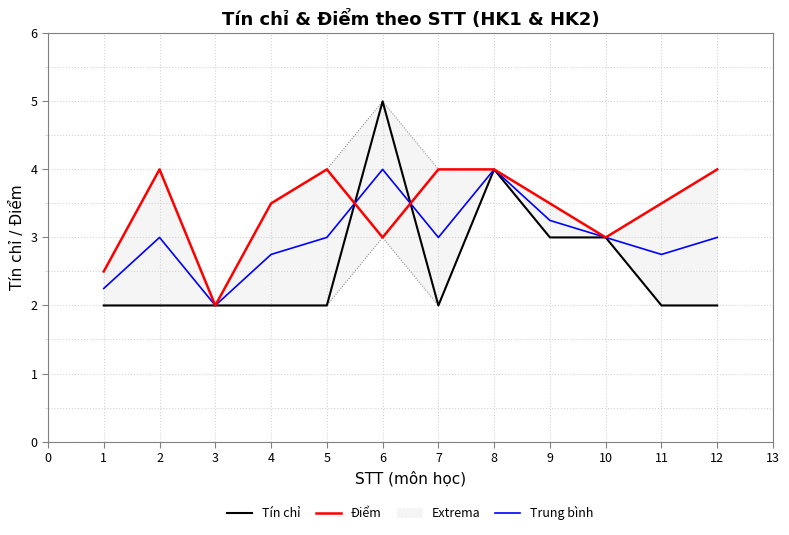

Which category has the lowest value in the Trung bình series?

3